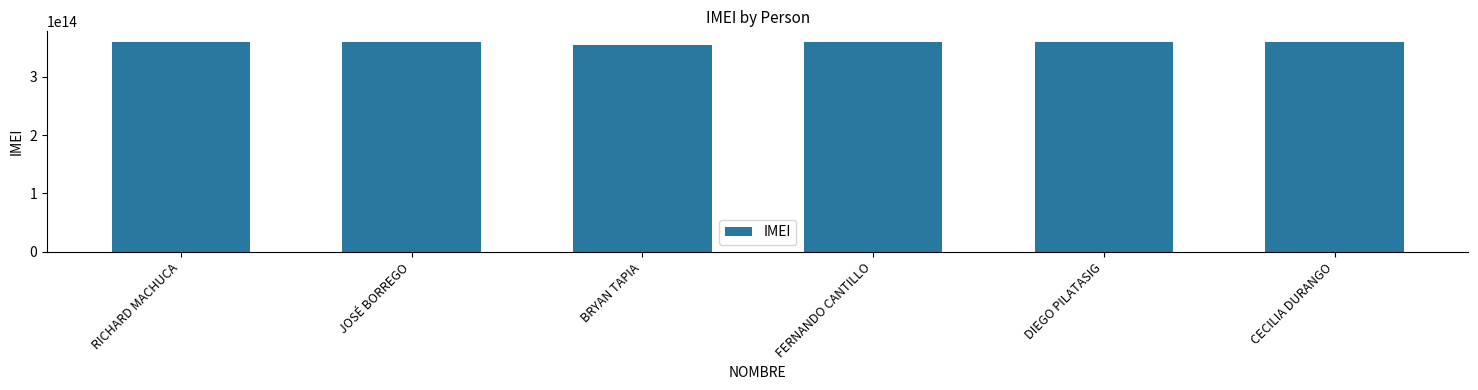

What position from the left is RICHARD MACHUCA?

1